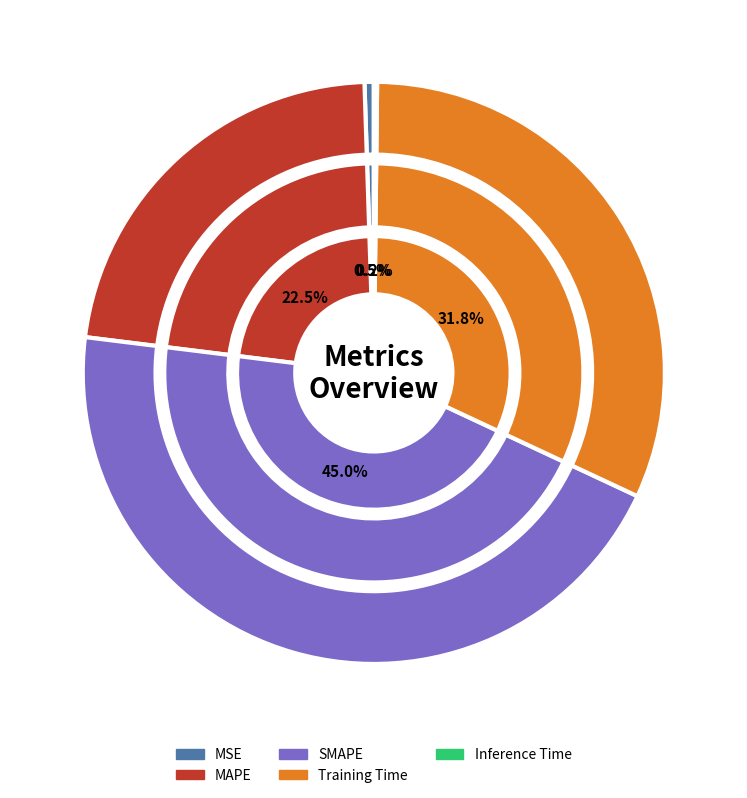

Is there any slice that represents more than half of the pie?

No